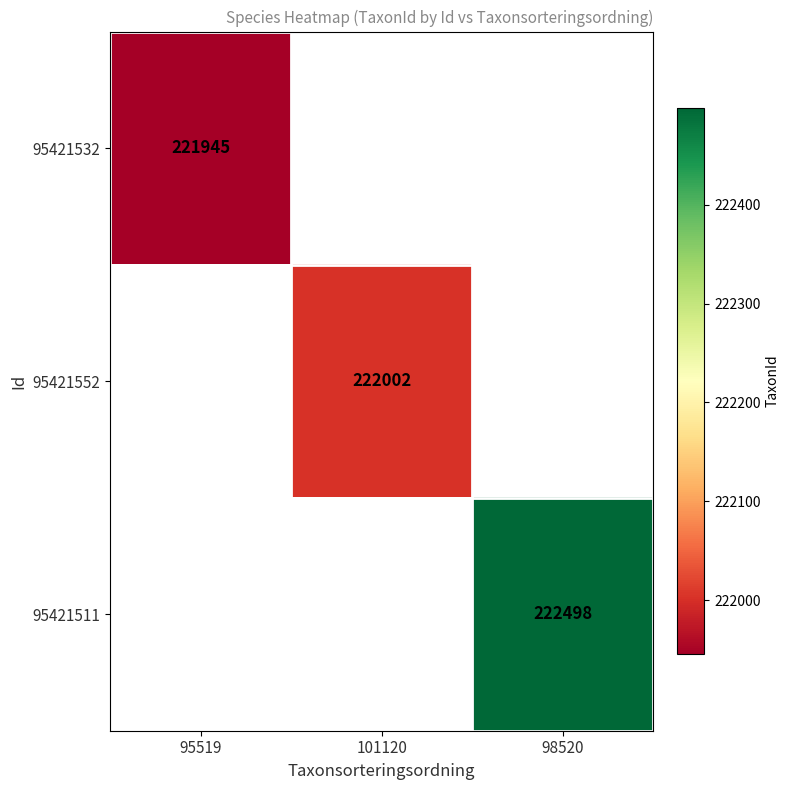

The value of 95421532 at 95519 is 221945. True or false?

True